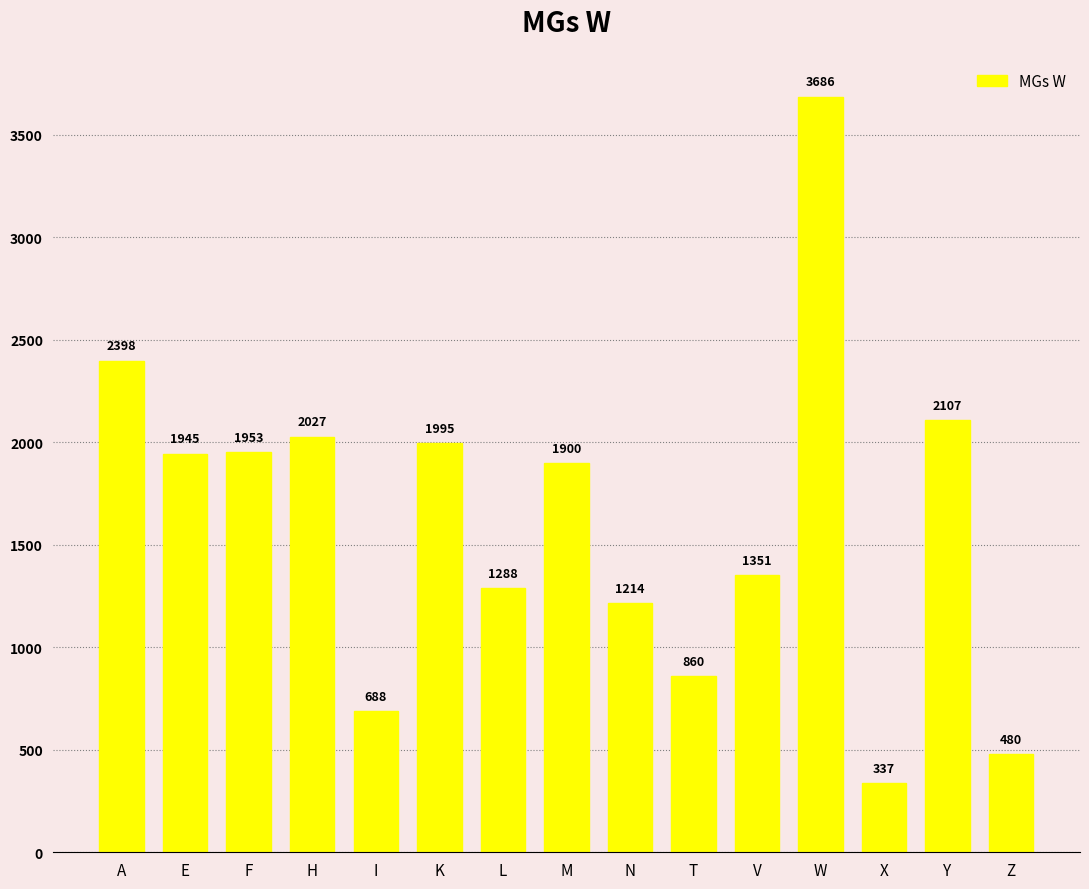

What is the label of the 13th bar from the left?

X